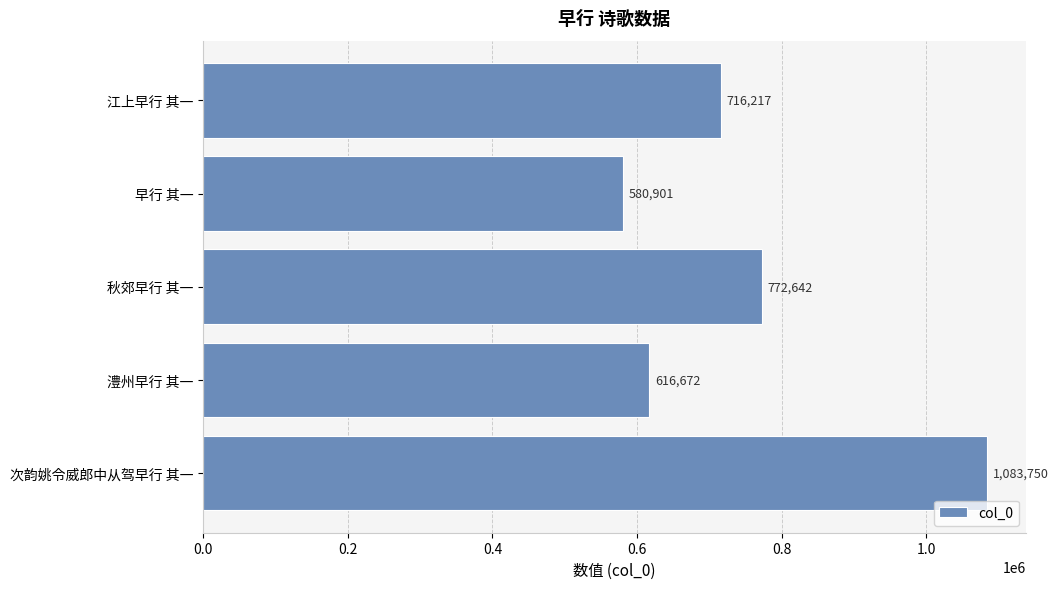

Which category has the lowest value across all series?

早行 其一